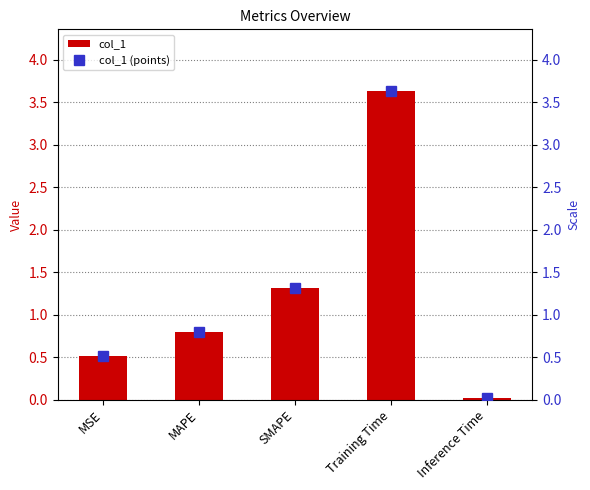

Reading right to left, list all the values displayed in this chart.

col_1: 0.0	3.6	1.3	0.8	0.5
col_1 (points): 0.0	3.6	1.3	0.8	0.5